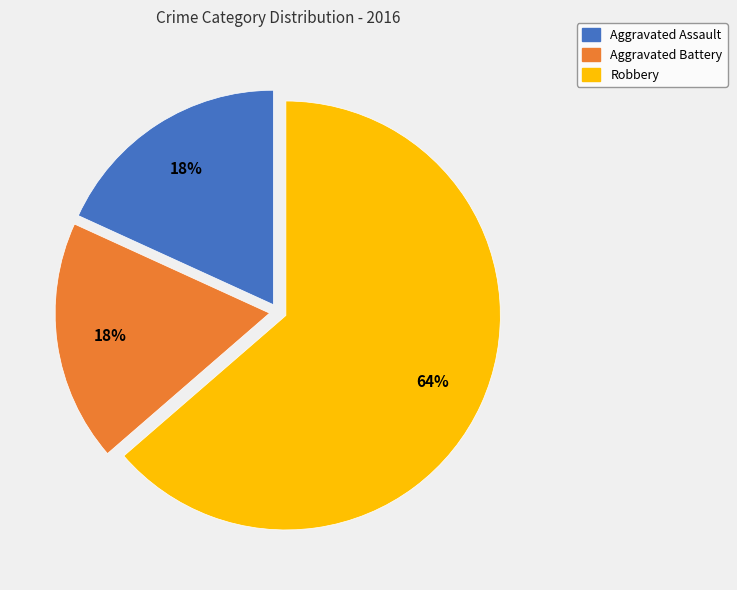

What percentage is the Robbery slice, to the nearest percent?

64%